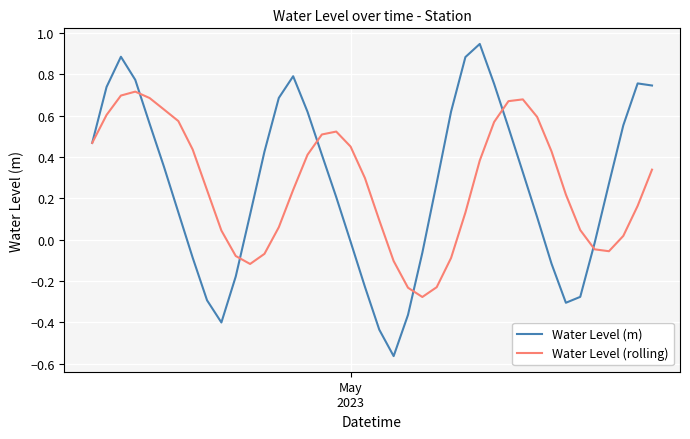

Rank the series by their maximum value, from lowest to highest.

Water Level (rolling), Water Level (m)